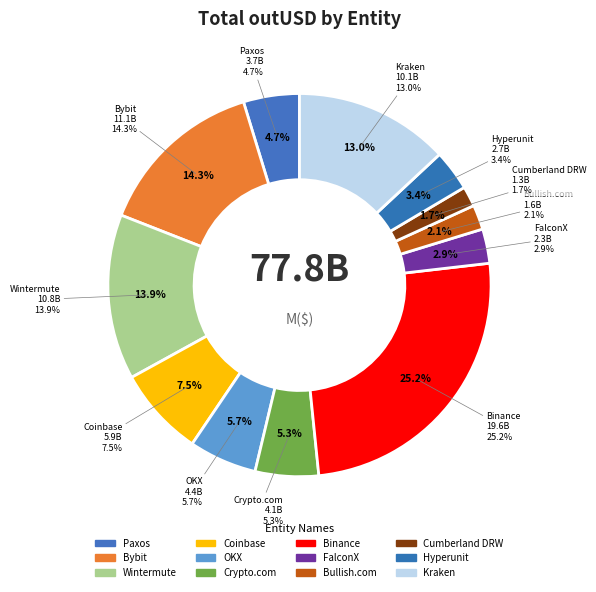

Does any single category account for the majority?

No